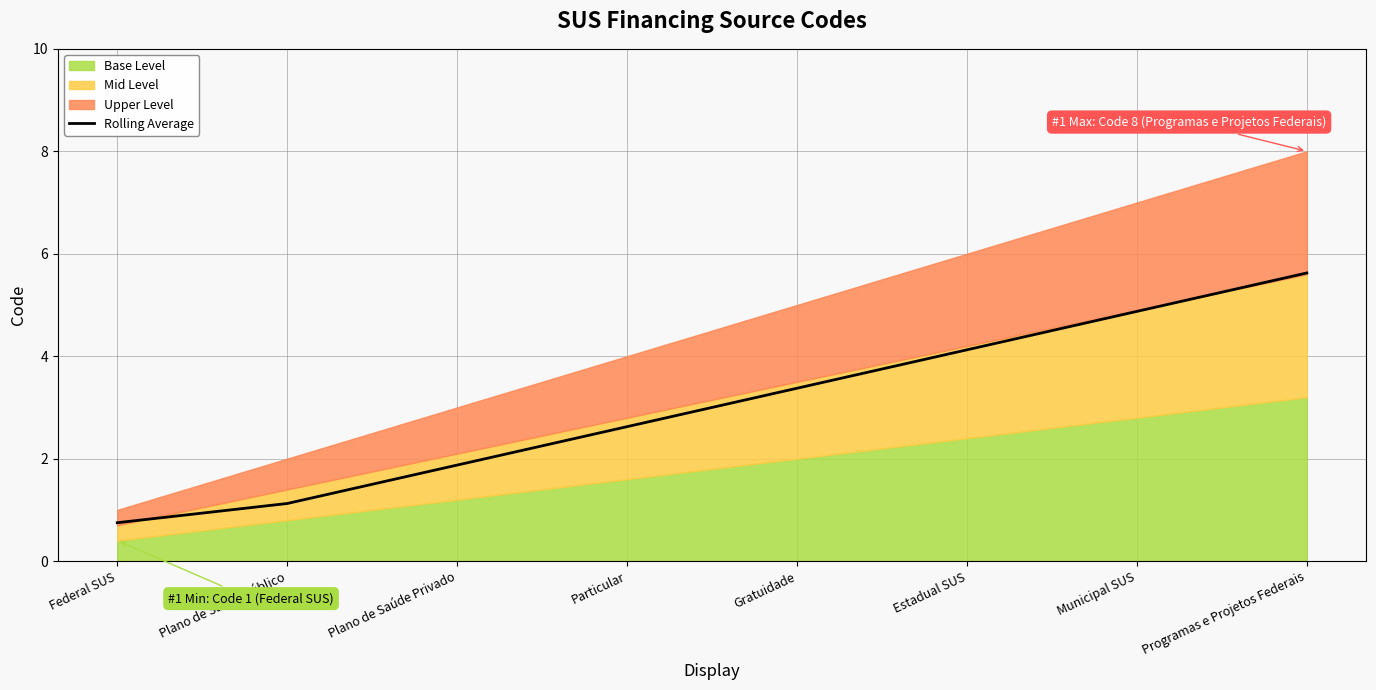

How many values are below 3?

4